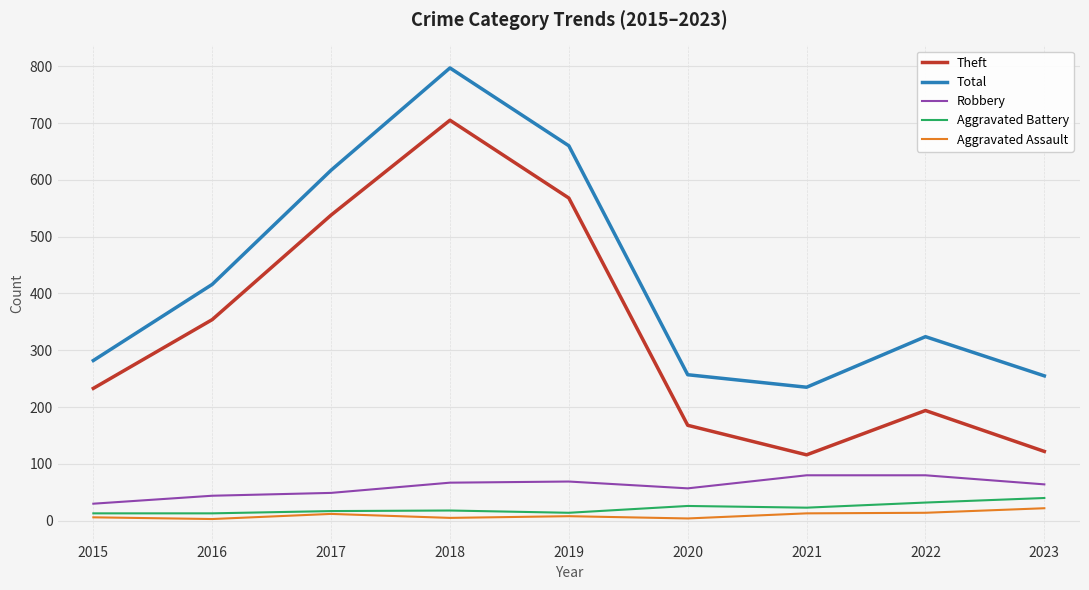

What is the average value of the Aggravated Assault series?

10